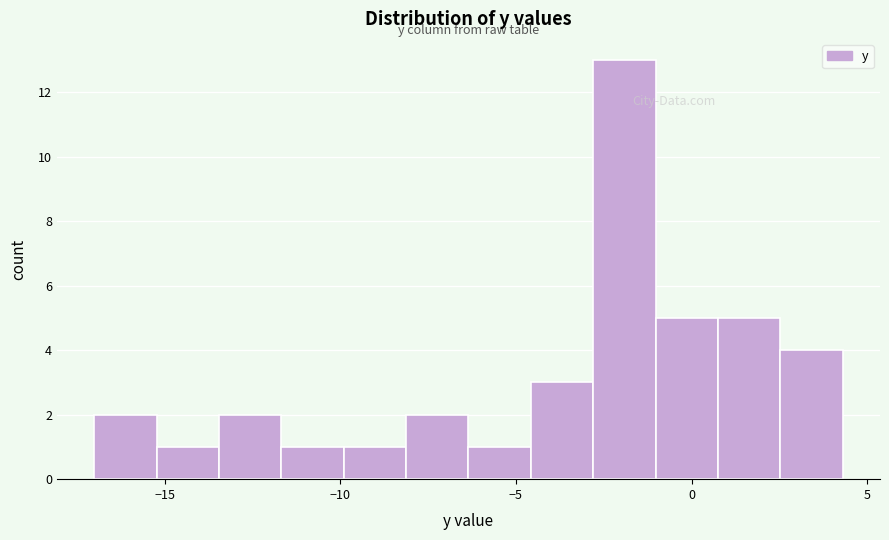

Read against the x-axis, roughly where is the centre of the tallest bar?

-2.0